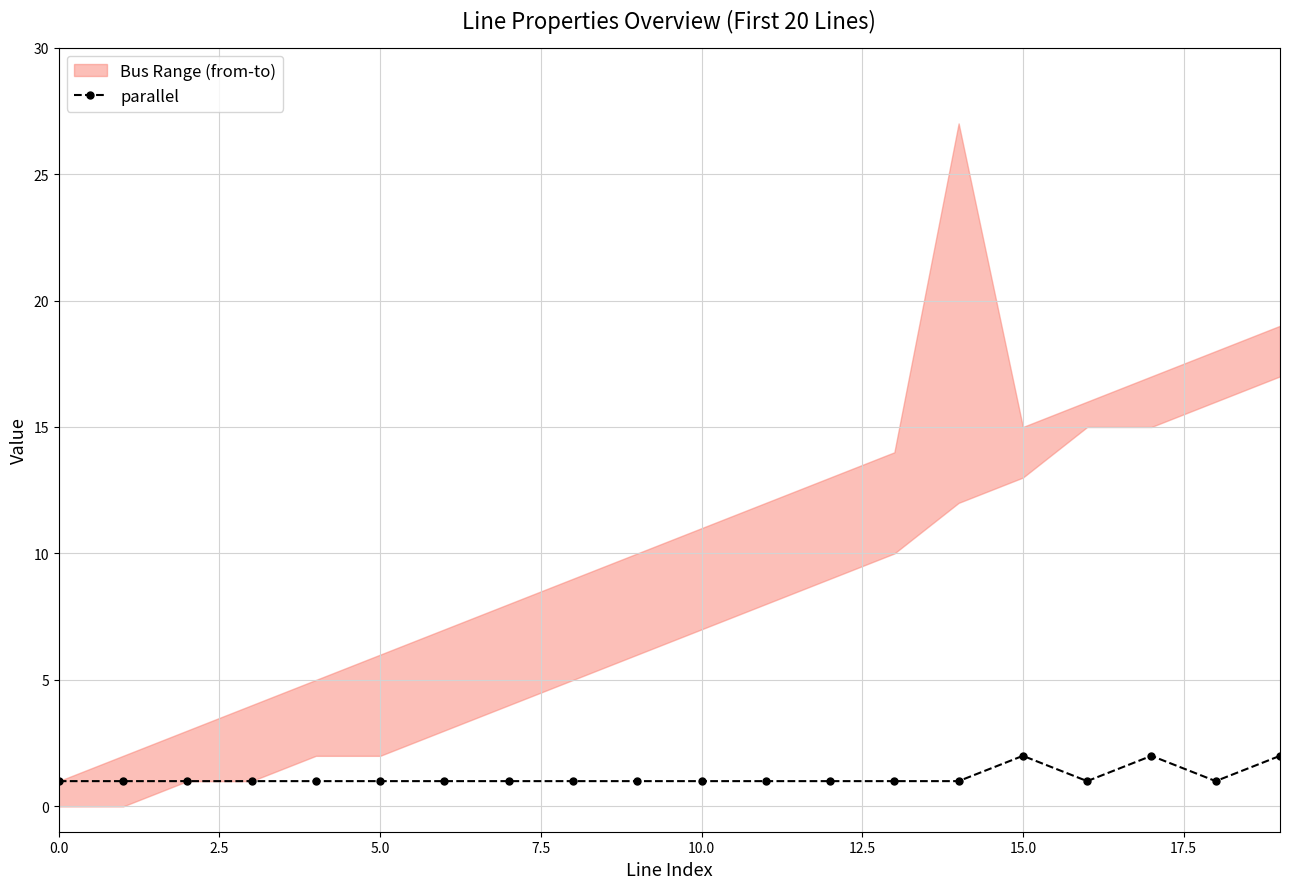

What position from the left is 5.0?

3